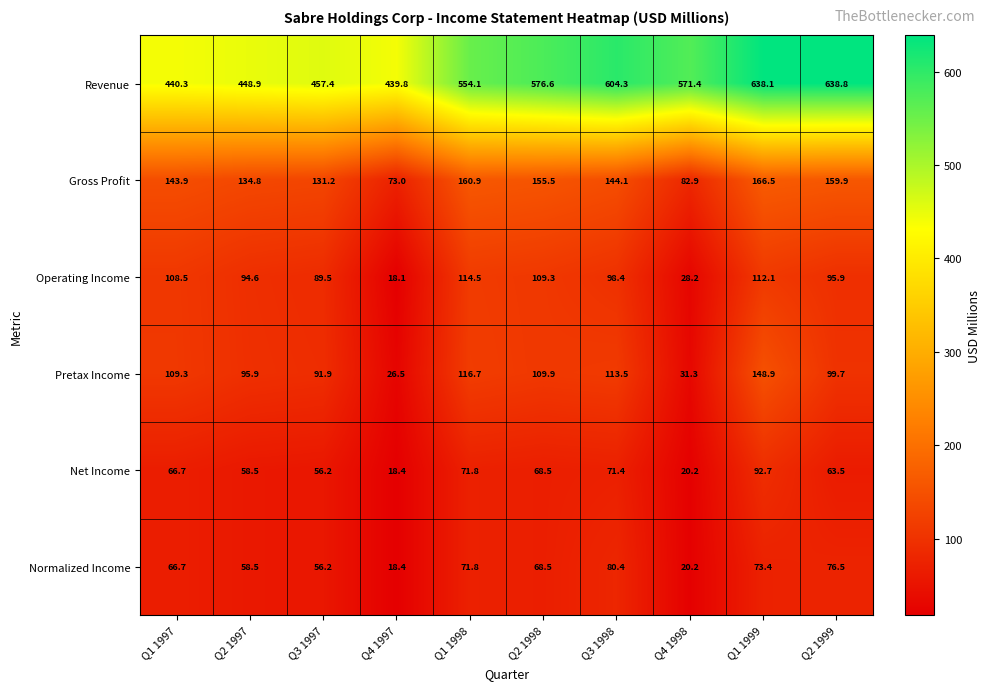

What is the difference between the second highest and second lowest values in the Gross Profit series?

78.0